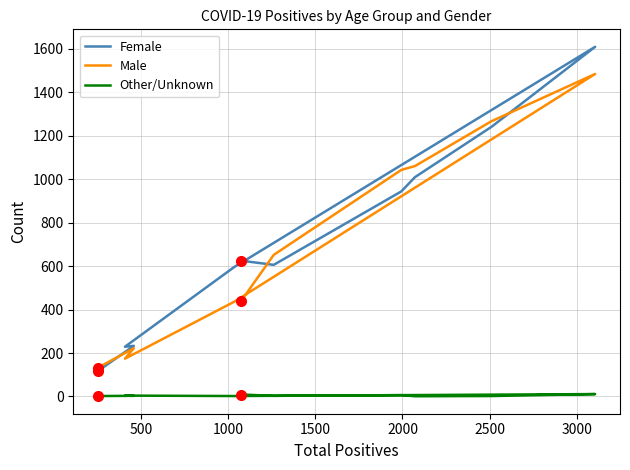

Reading left to right, what are all the values shown in this chart?

Female: 118	233	229	597	1610	1241	1010	944	606	625
Male: 133	222	174	437	1485	1267	1061	1043	652	441
Other/Unknown: 2	3	4	2	11	2	1	6	3	9